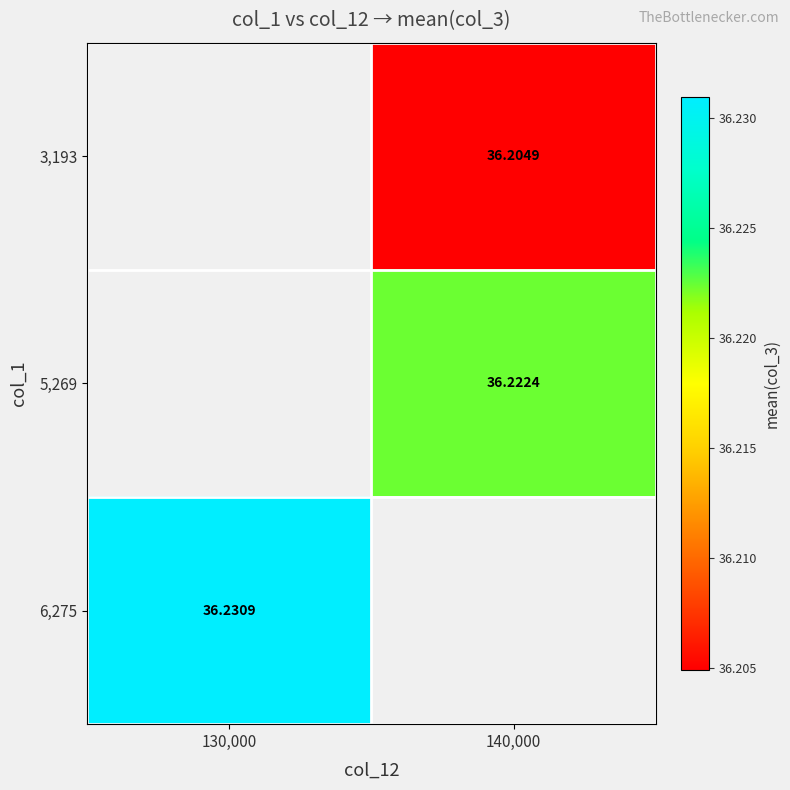

Is the value of 3,193 at 140,000 greater than the value of 5,269 at 140,000?

No